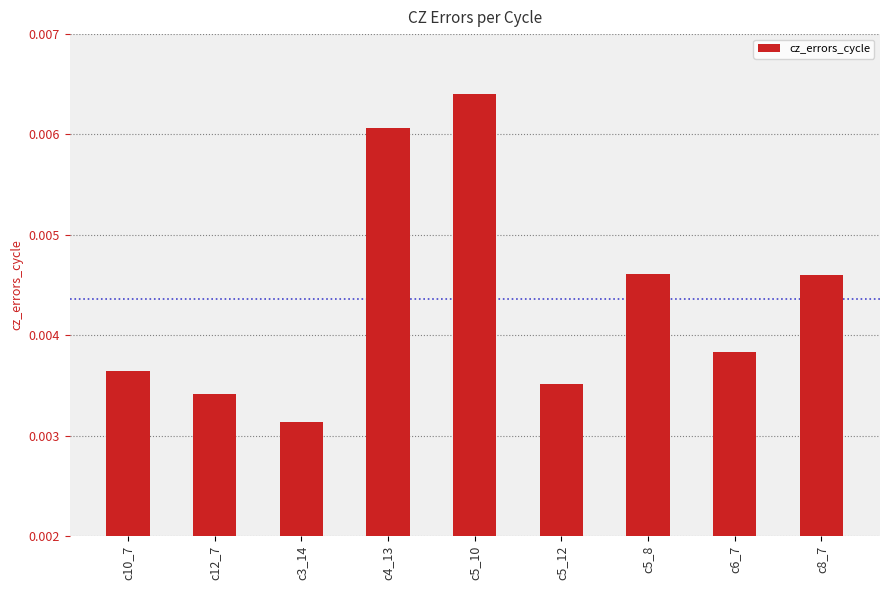

What position from the left is c10_7?

1